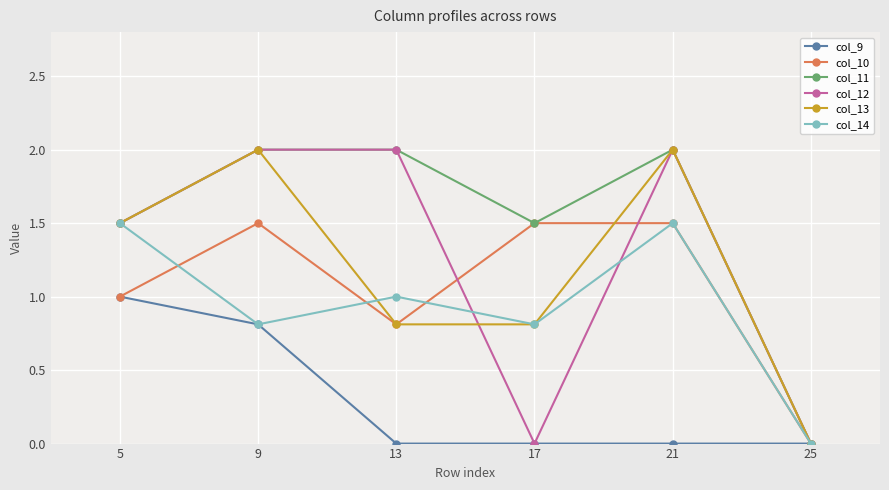

At how many categories does at least one series exceed 1?

5